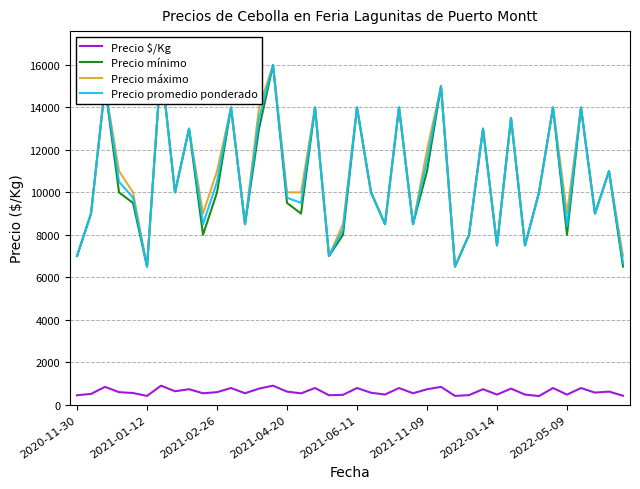

What is the difference between the maximum and second lowest values in the Precio $/Kg series?

483